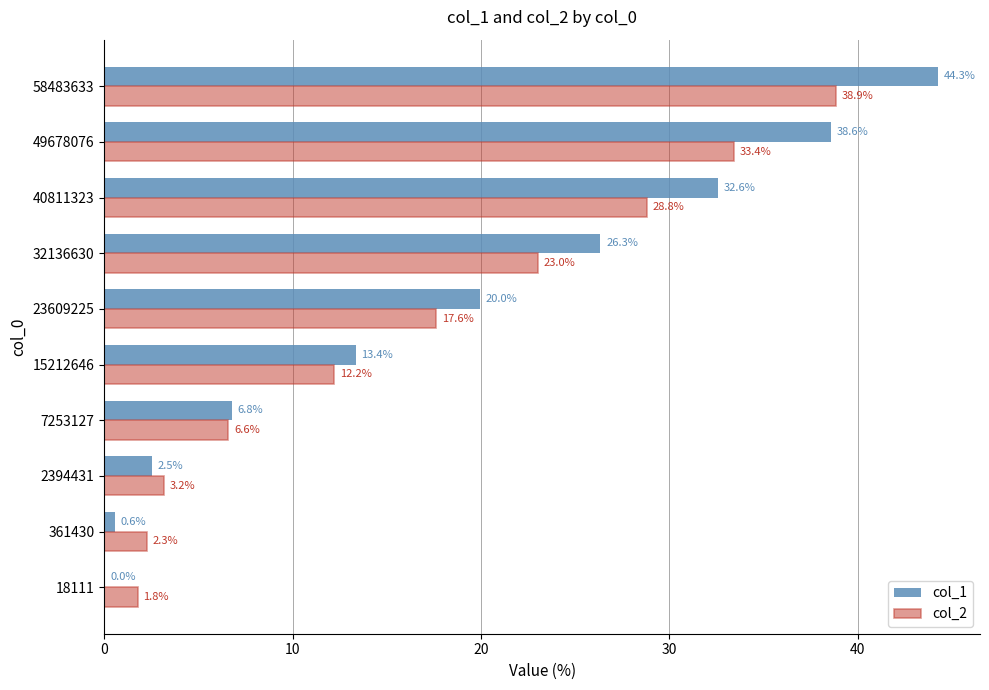

Which series has the largest range (max minus min)?

col_1